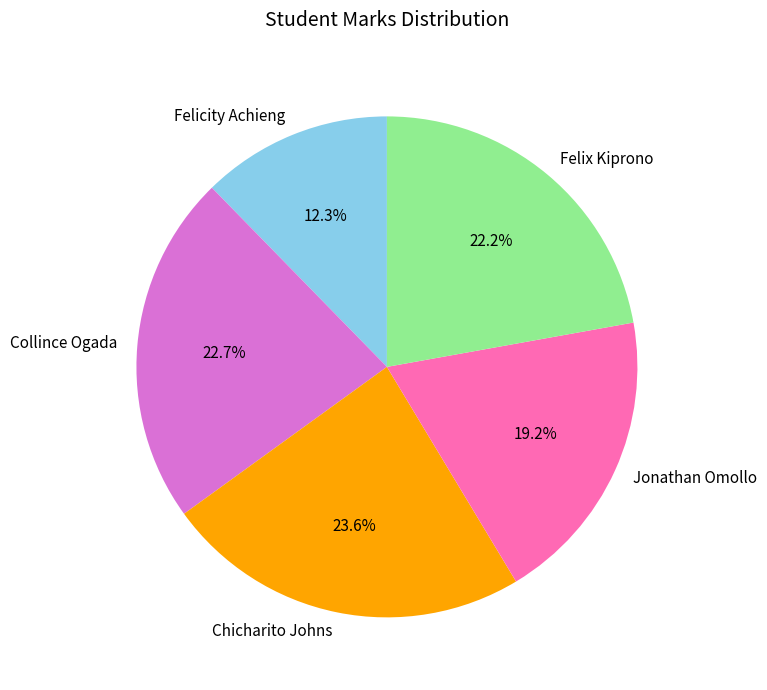

To the nearest percent, what is the average slice percentage?

20%